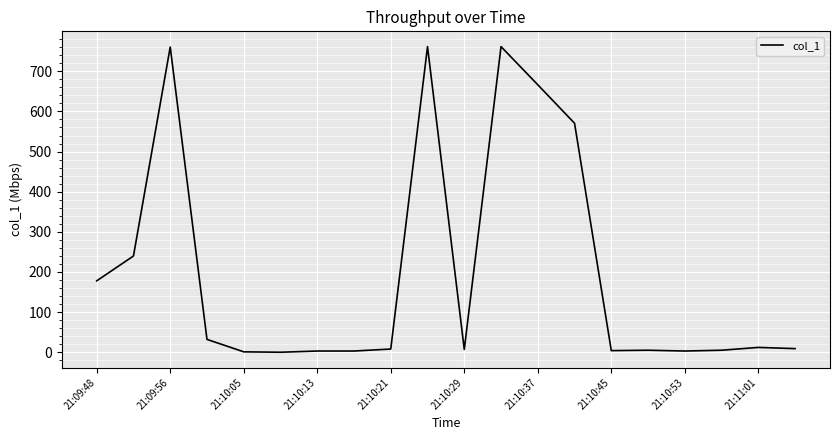

What is the maximum value shown in the chart?

761.5